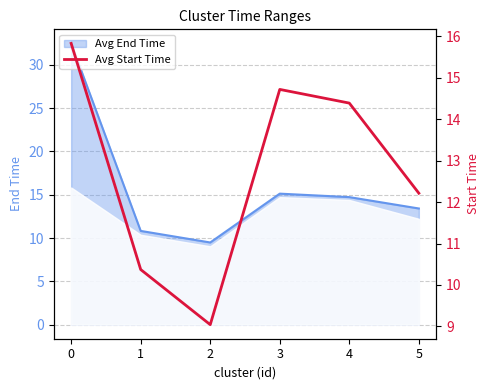

Rank the categories by value from lowest to highest.

2, 1, 5, 4, 3, 0